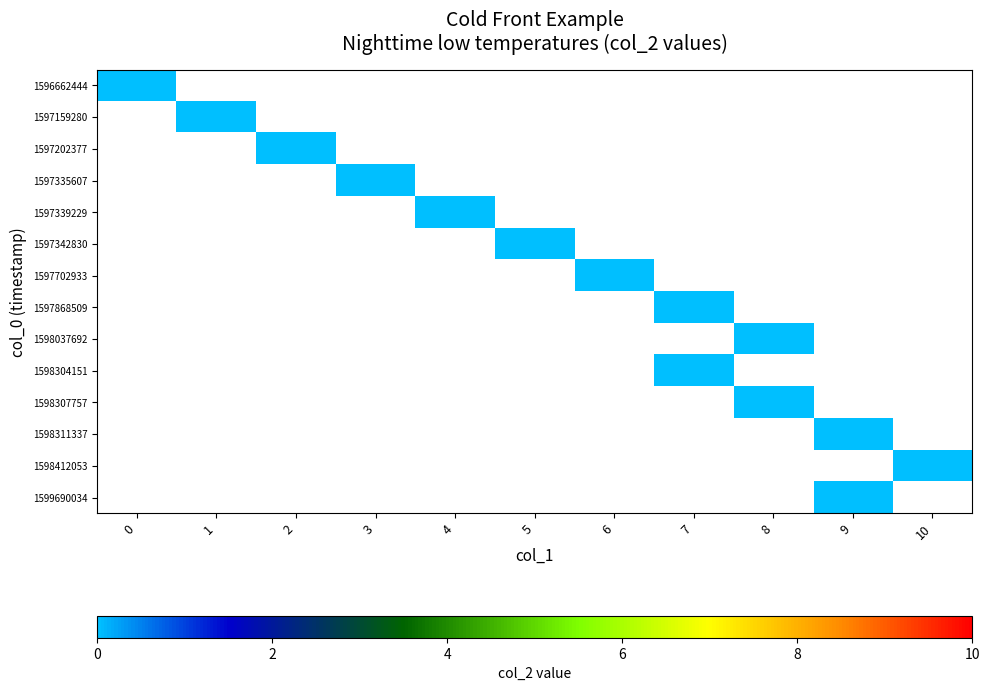

How many values in the 5 series exceed 0?

1